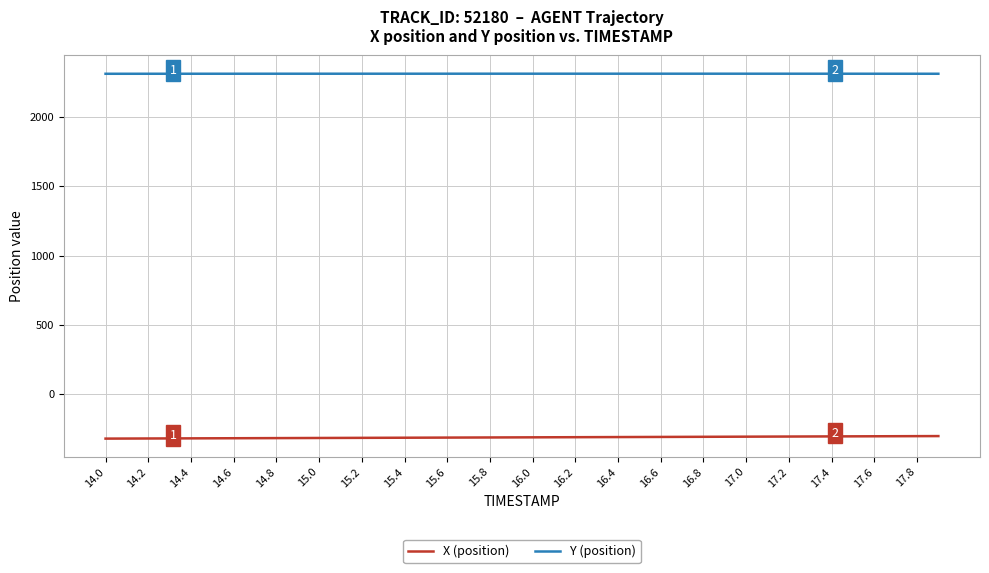

What is the minimum value for Y (position)?

2315.3